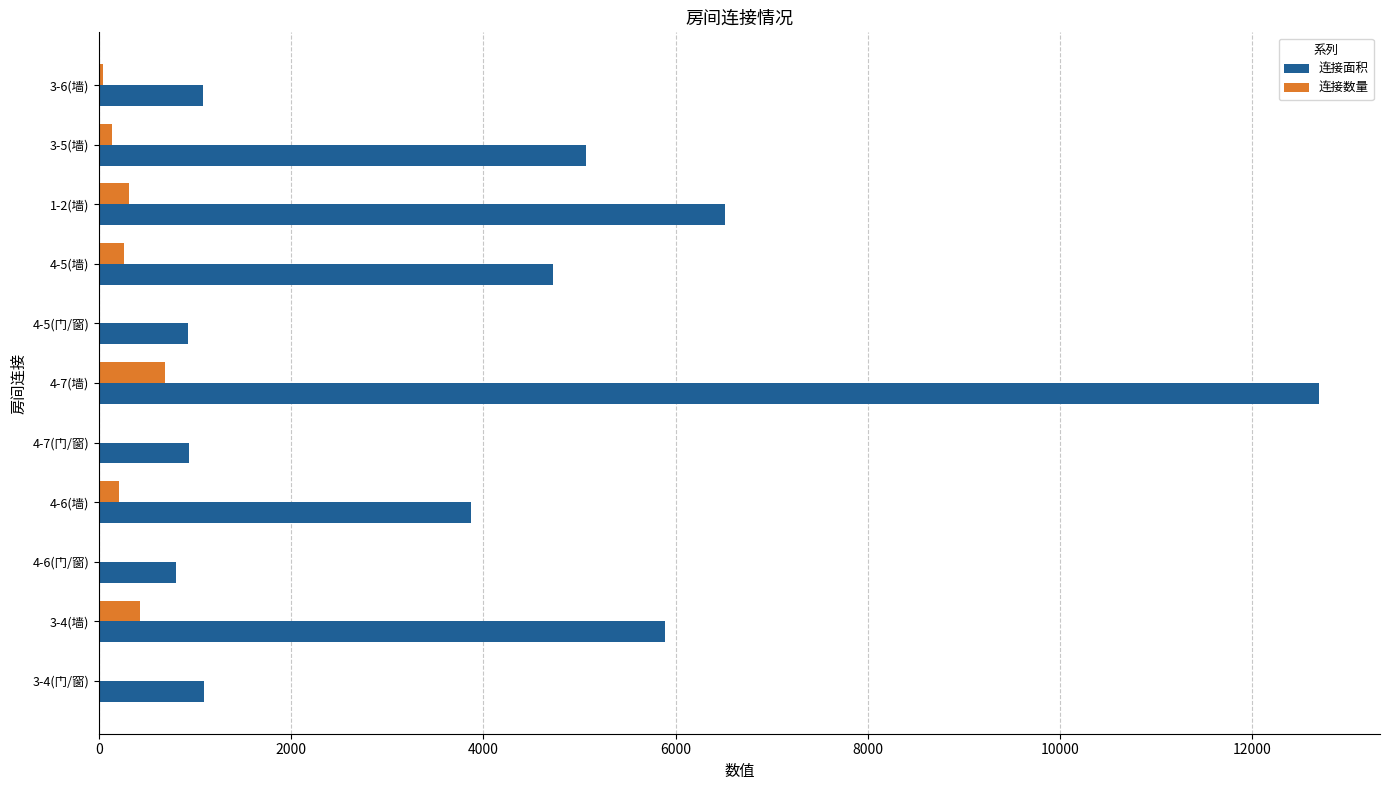

What is the sum of all 连接数量 values?

2080